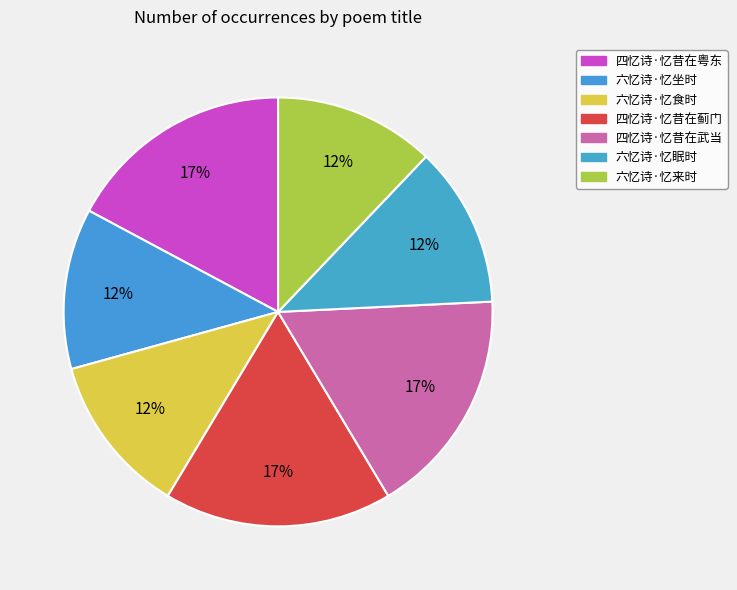

Which category has the smallest portion of the pie?

六忆诗·忆来时